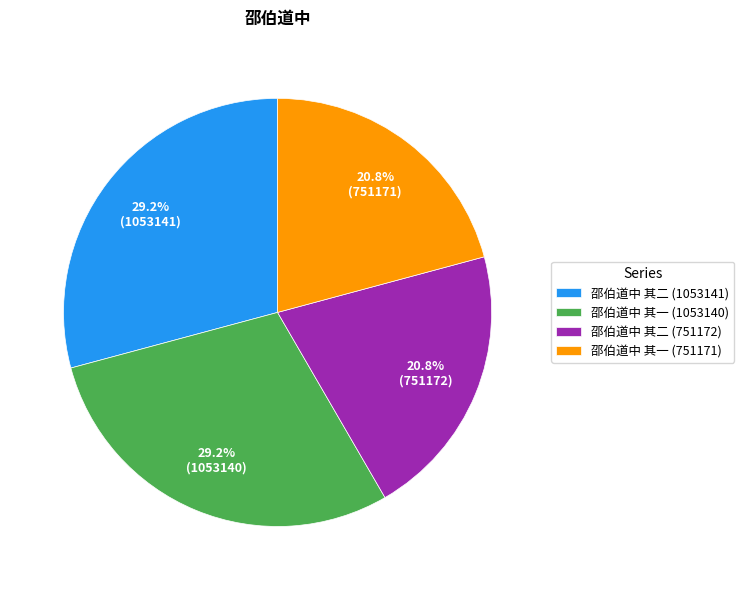

To the nearest percent, what is the average slice percentage?

25%